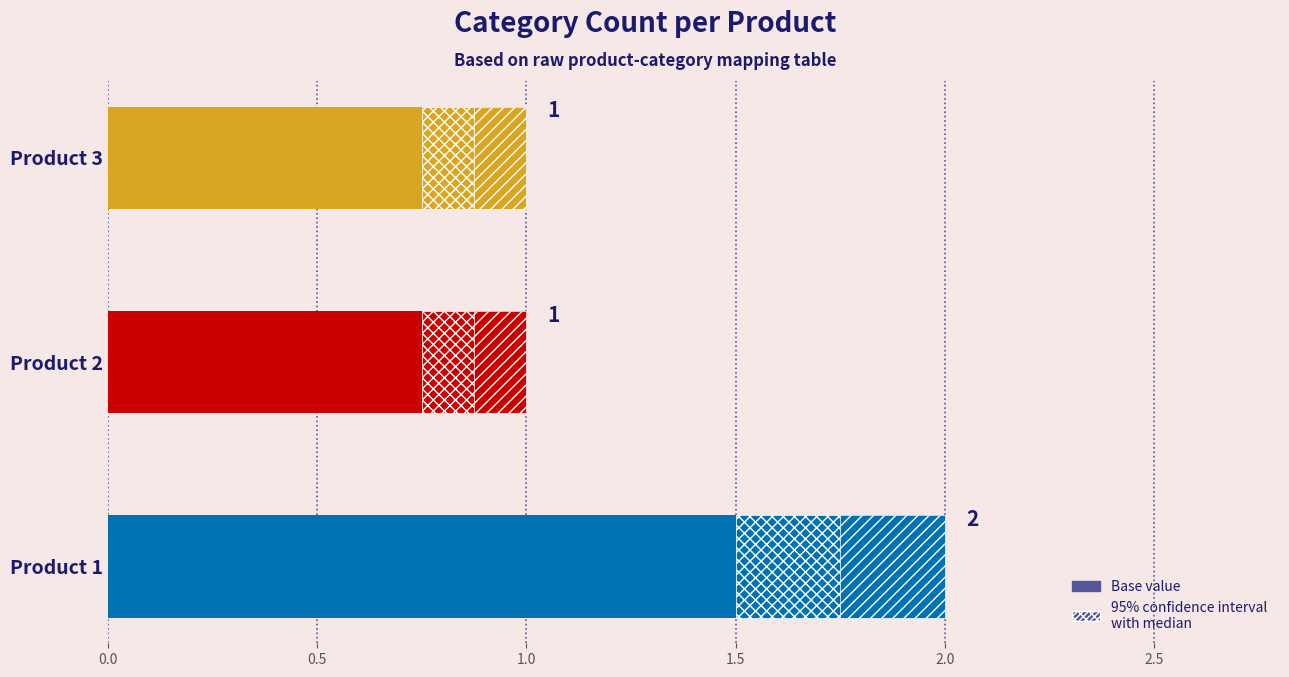

What is the difference between the values at 0.0 and 0.5?

1